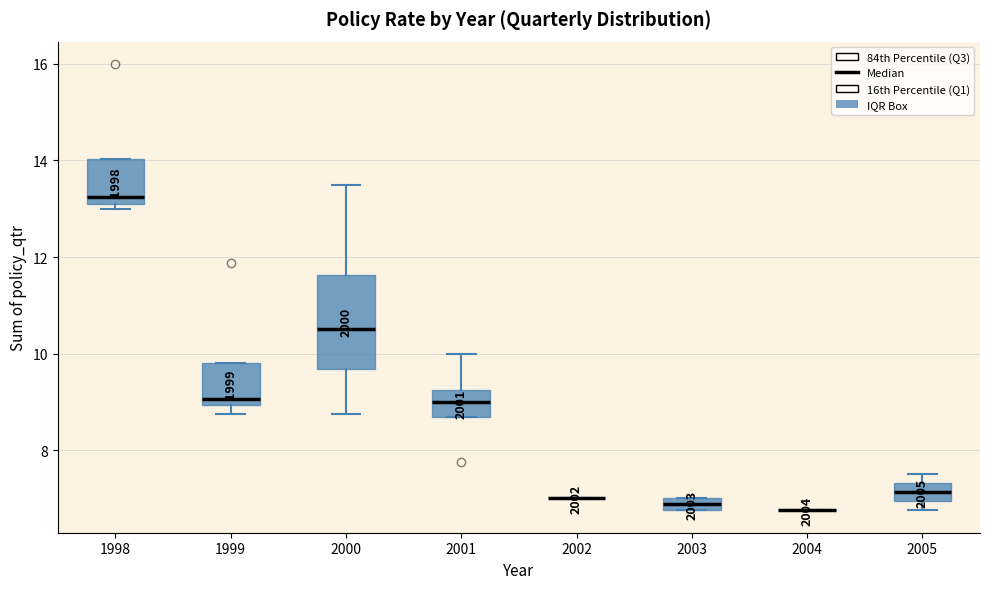

Where does the upper whisker of the box at x = 2000 end on the y-axis? The values are not printed on the chart, so give them approximately, as read against the axis.

13.6